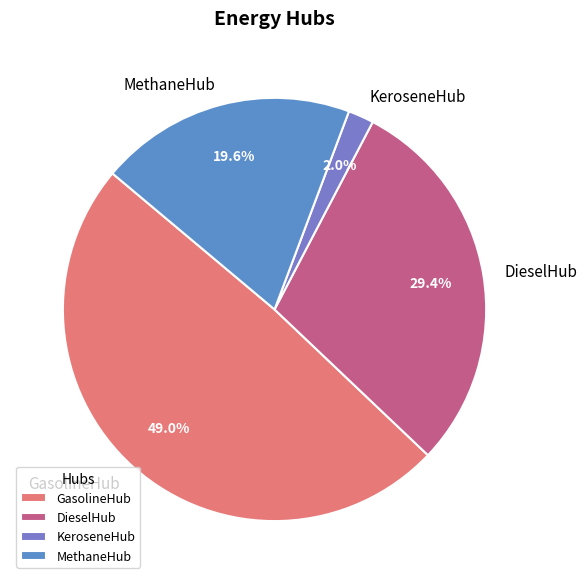

True or false: GasolineHub accounts for 49% of the total.

True